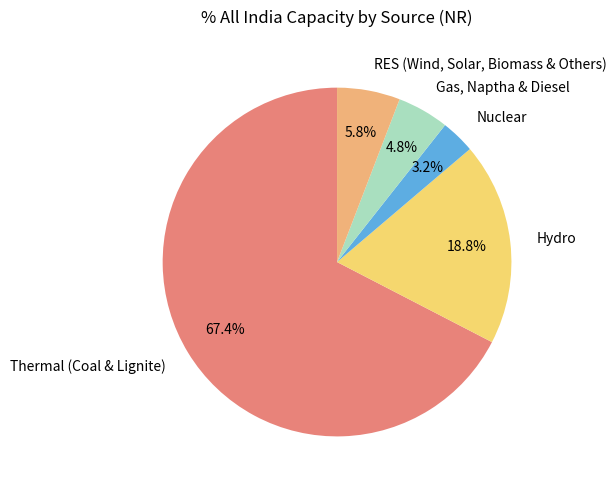

What is the ratio of the value at Gas, Naptha & Diesel to the value at Hydro?

0.3